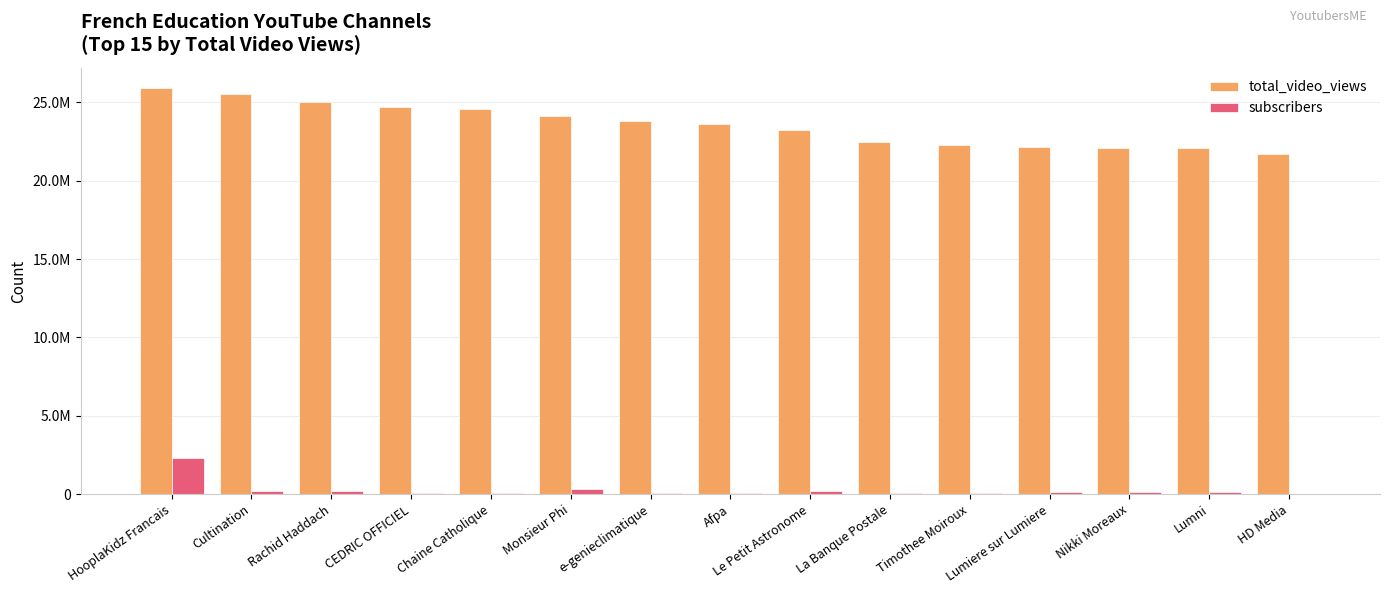

At Lumni, list the series in order from largest to smallest.

total_video_views, subscribers